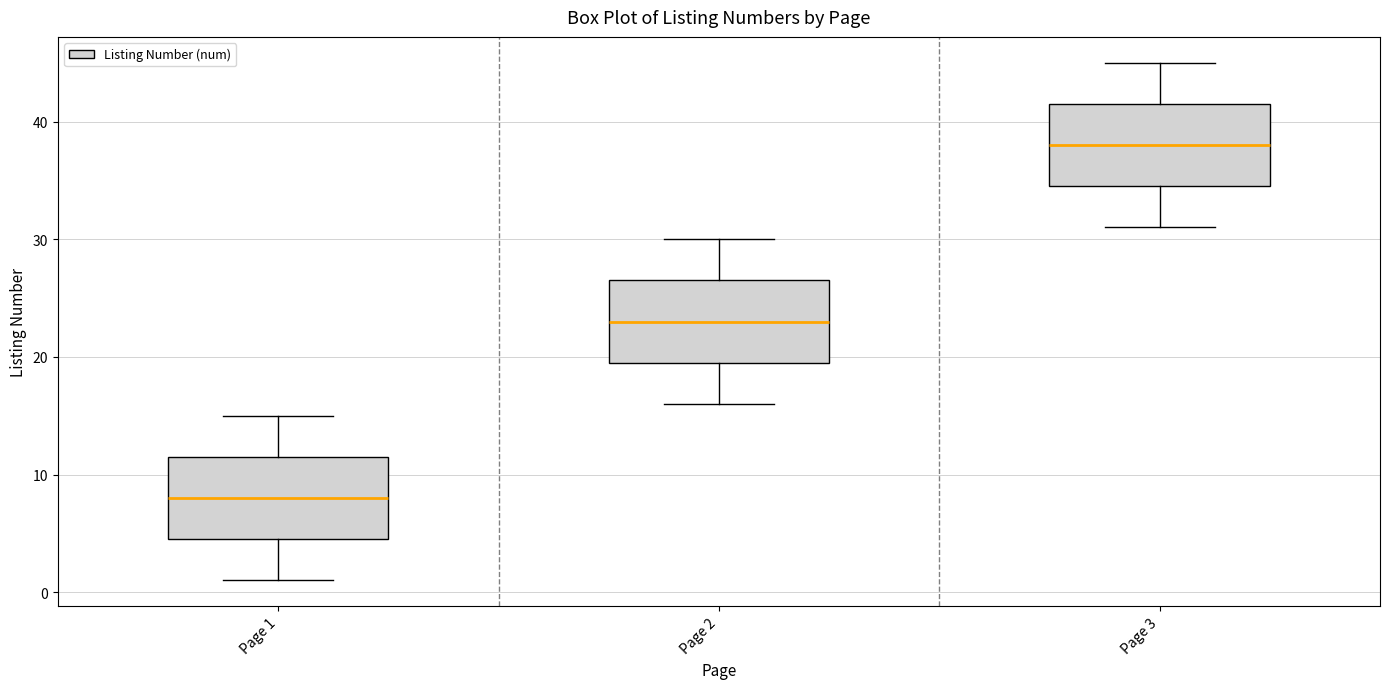

Reading left to right, transcribe this box plot: for each box, give where its median line is, the range the box spans, and where its two whiskers end, as read against the y-axis. The values are not printed on the chart, so give them approximately, as read against the axis.

Page 1: median 8, box 5 to 12, whiskers 1 to 15
Page 2: median 23, box 20 to 27, whiskers 16 to 30
Page 3: median 38, box 35 to 42, whiskers 31 to 45